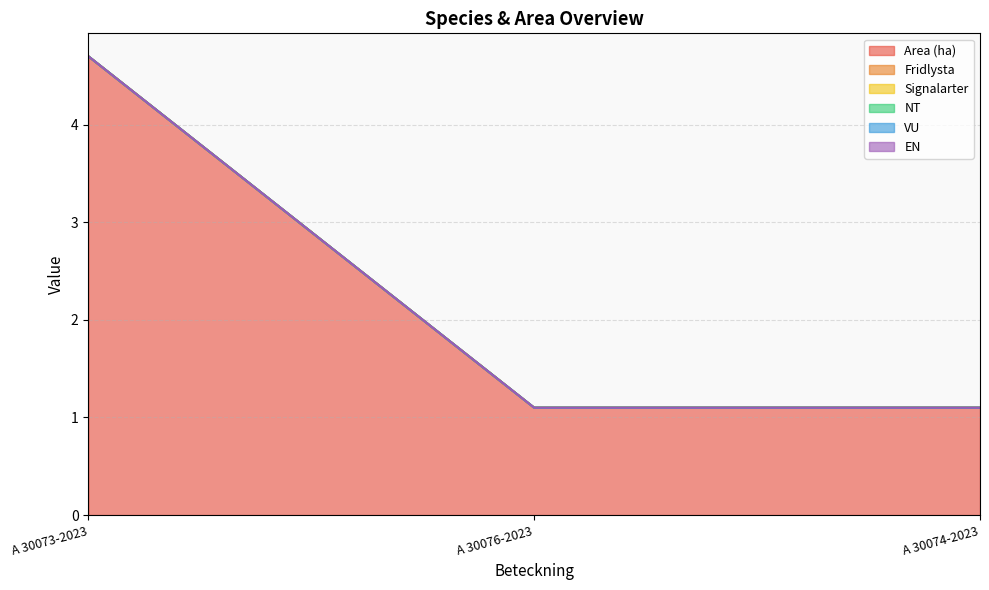

Does the chart have visible grid lines?

Yes